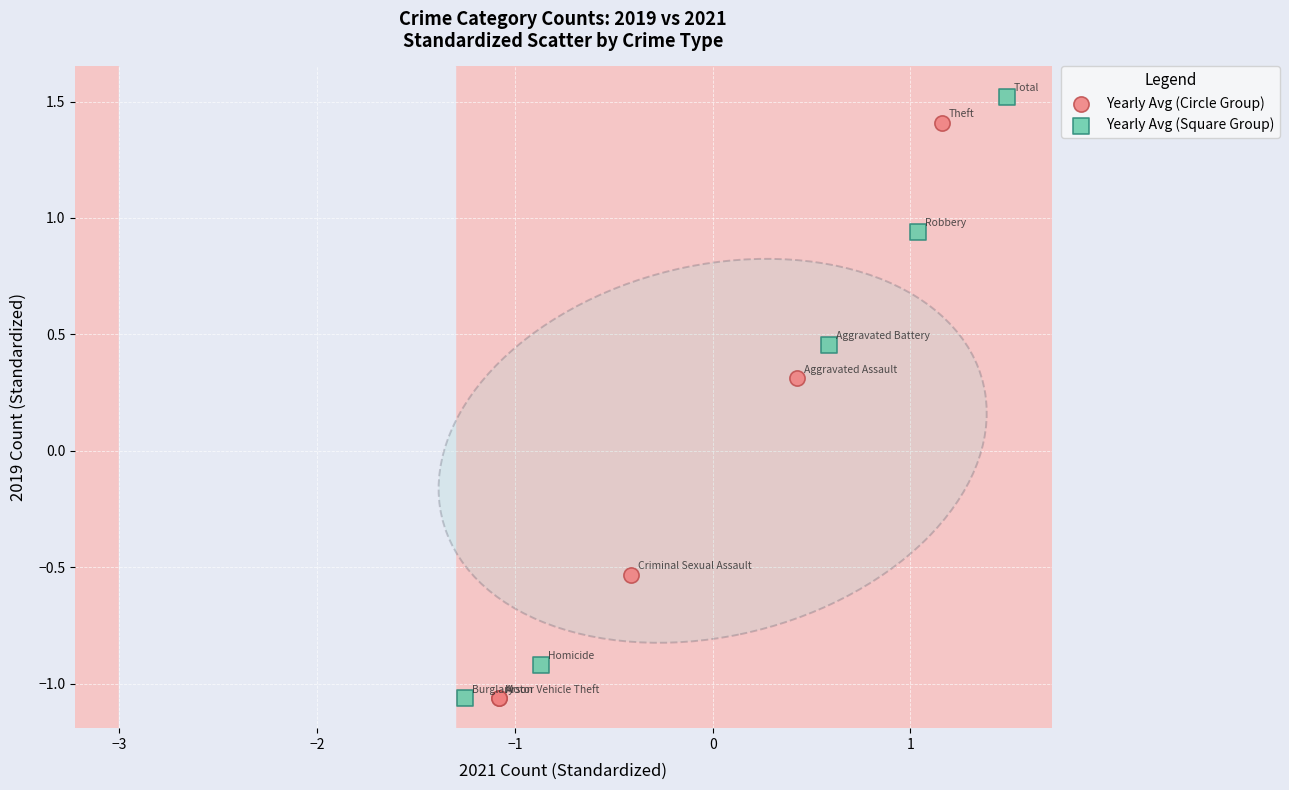

What are all the series names shown in the legend?

Yearly Avg (Circle Group), Yearly Avg (Square Group)